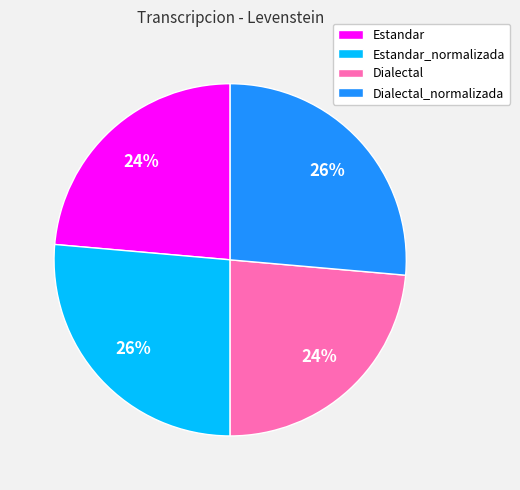

How many segments does this pie chart have?

4